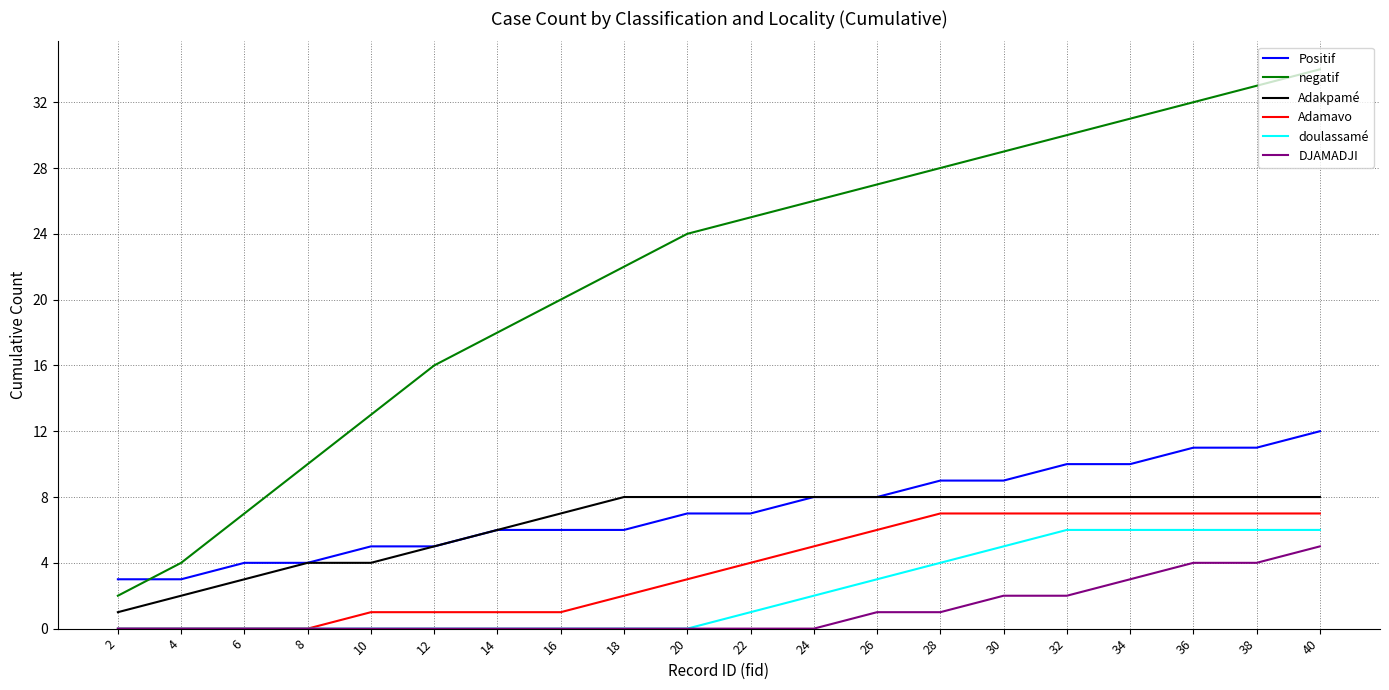

The Adakpamé series shows 8 at 22. True or false?

True